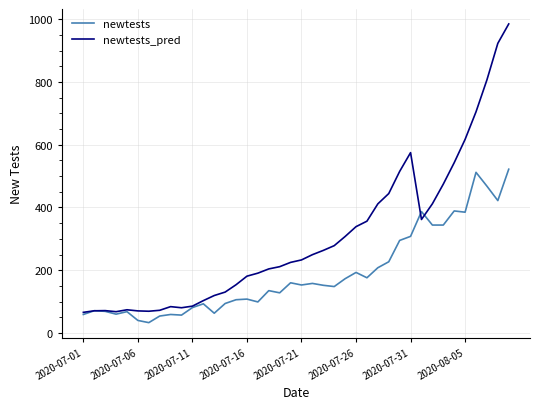

What is the minimum value shown in the chart?

33.0